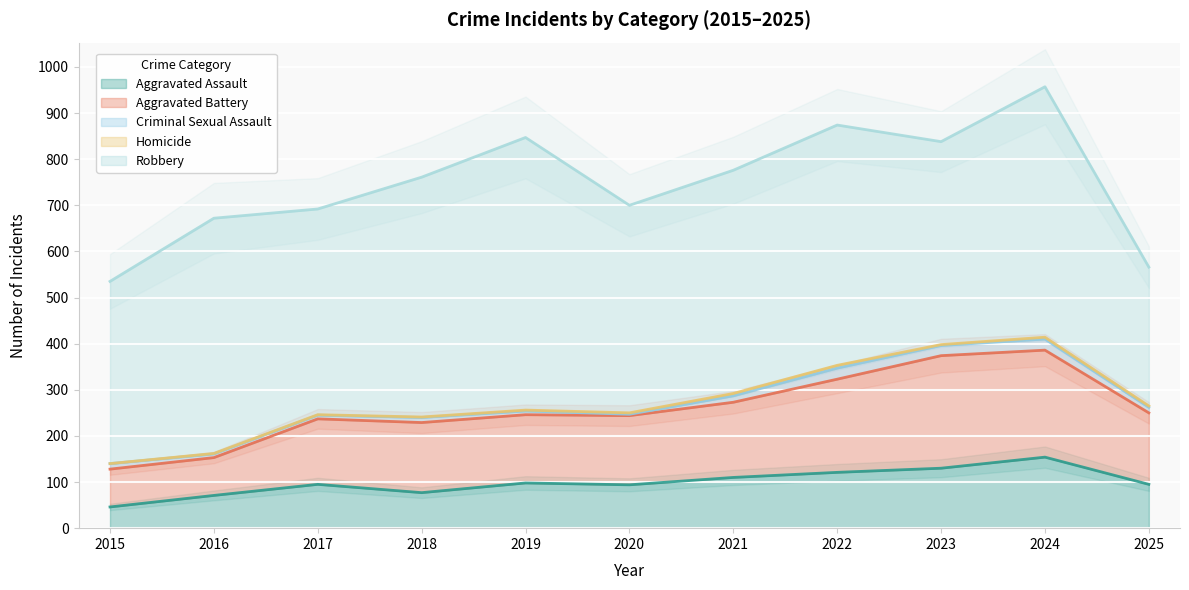

What is the difference between the maximum and second lowest values in the Criminal Sexual Assault series?

16